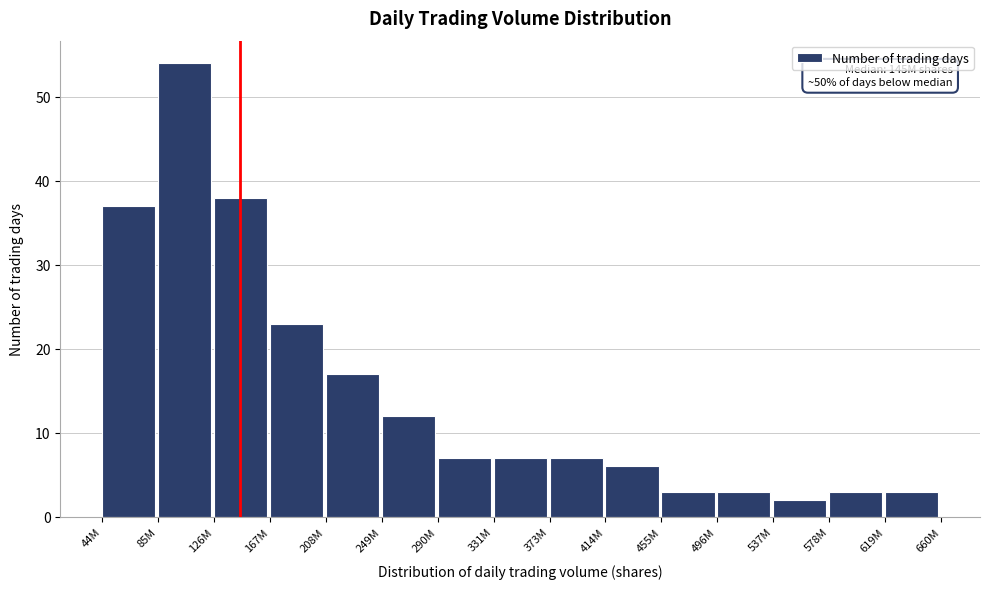

Reading left to right, list all the values displayed in this chart.

44M=37	85M=54	126M=38	167M=23	208M=17	249M=12	290M=7	331M=7	373M=7	414M=6	455M=3	496M=3	537M=2	578M=3	619M=3